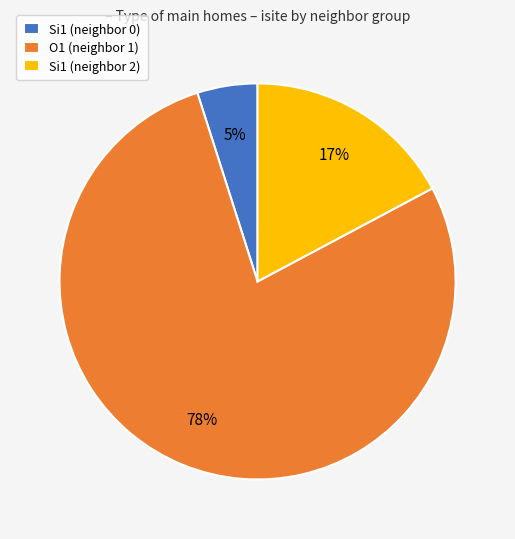

To the nearest percent, what is the average slice percentage?

33%